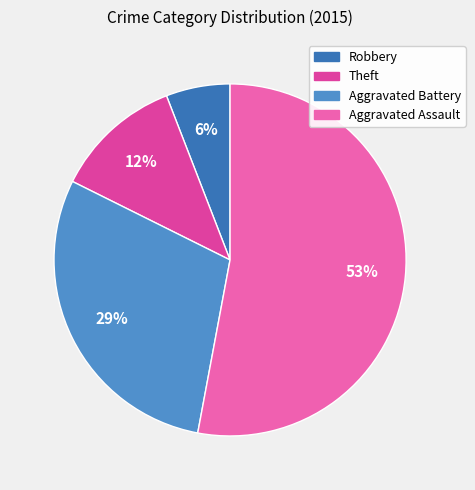

Count the number of slices in the pie.

4